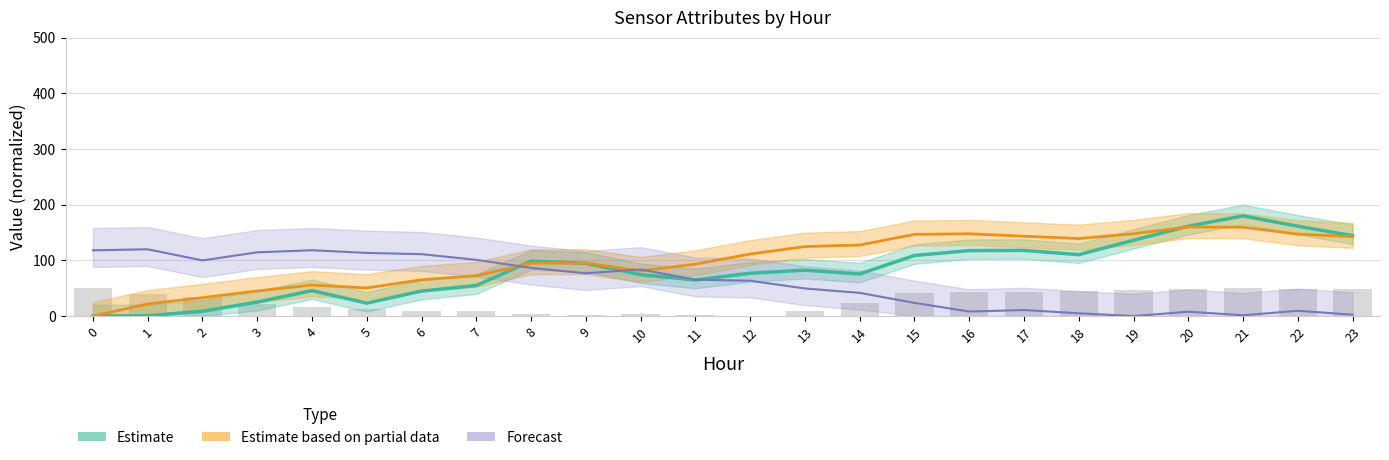

How many data points in ATT14 are less than 65?

12